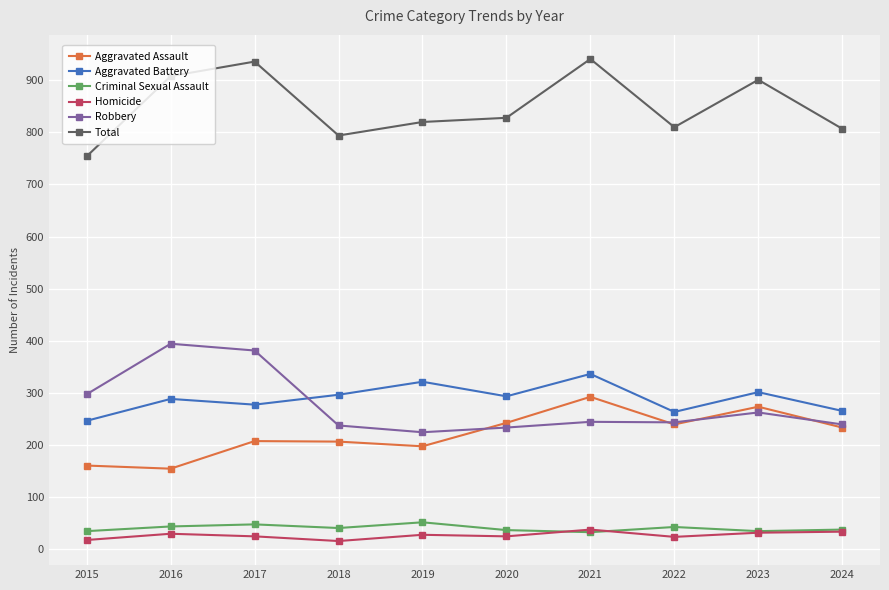

True or false: Robbery has a value of 381 at 2017.

True